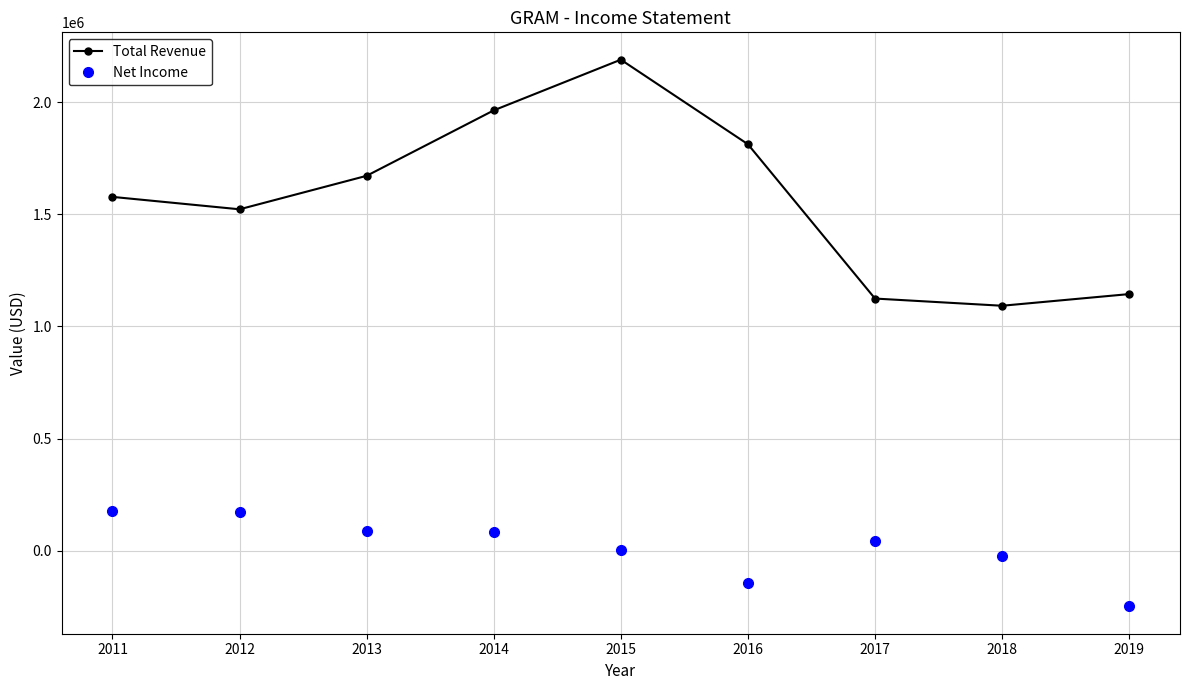

Which series has the largest range (max minus min)?

Total Revenue